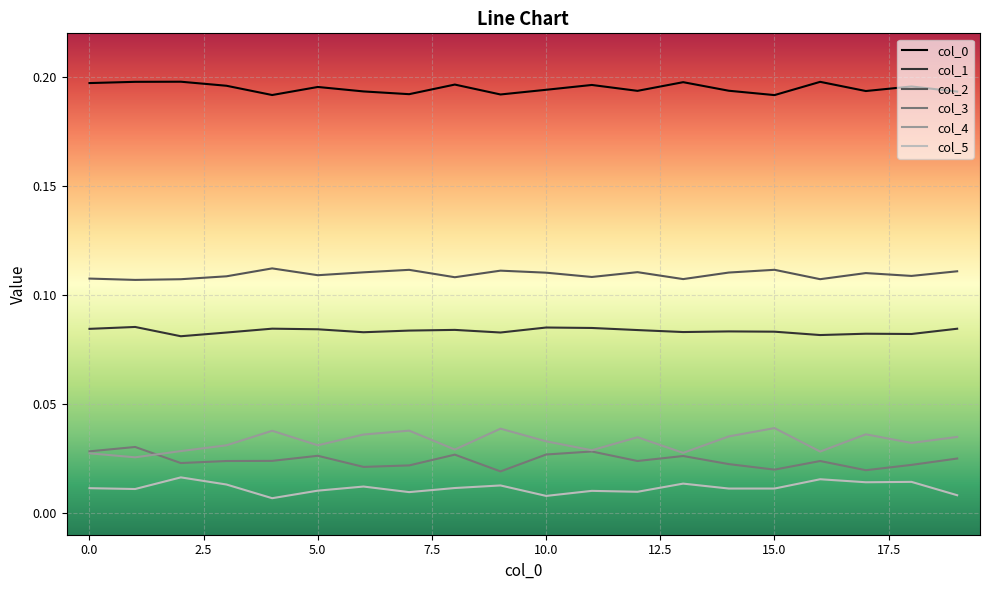

True or false: col_0 and col_5 cross at least once.

False